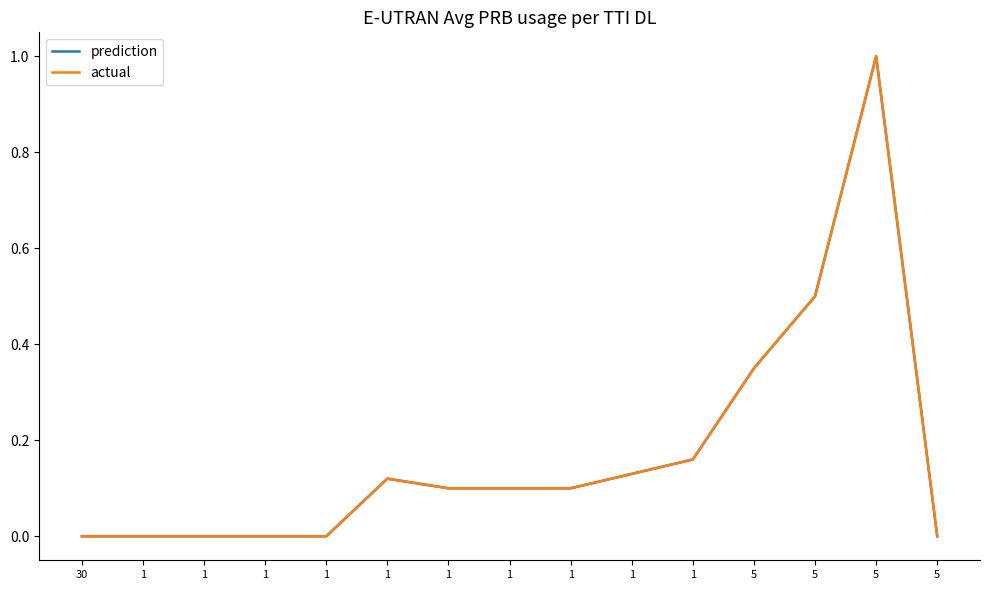

Is this an area chart (filled region under the line)?

No